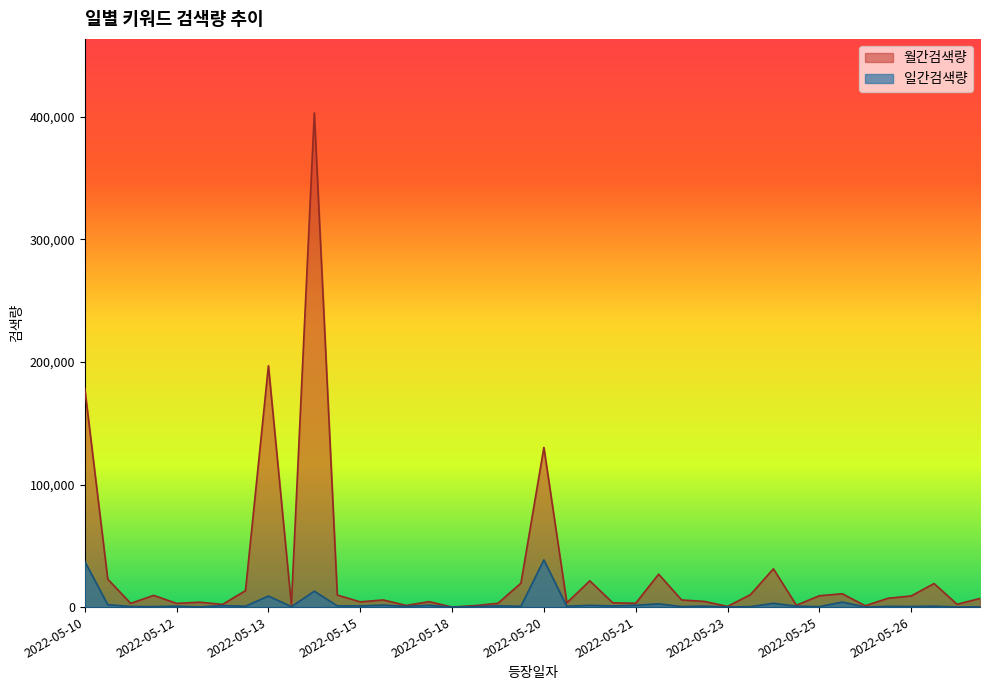

How many lines are shown in the chart?

2